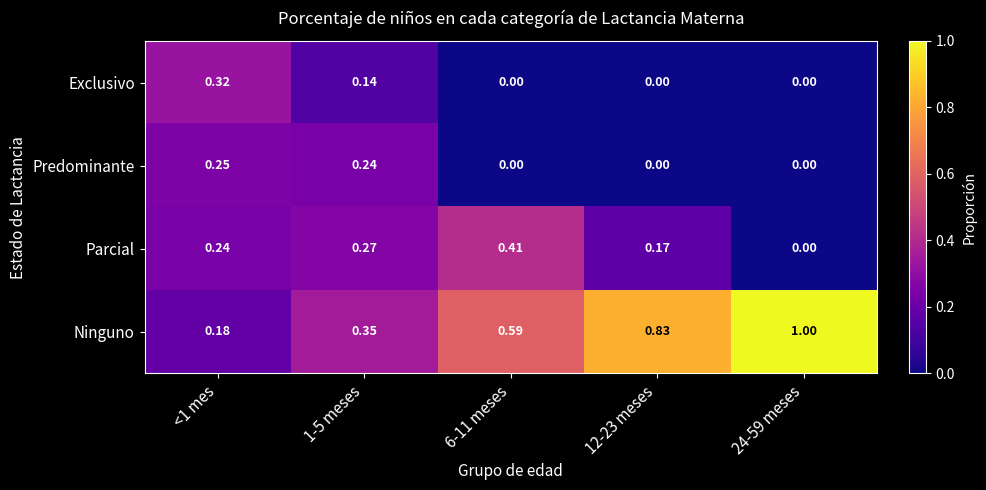

What is the total value across all series at <1 mes?

1.0